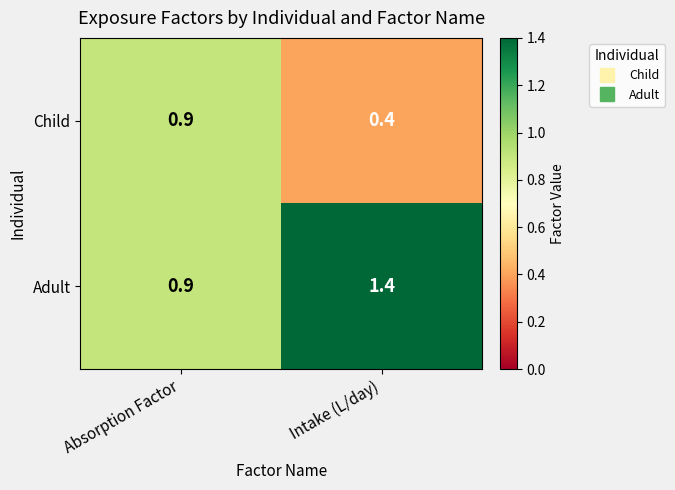

True or false: Adult has a value of 0.5 at Absorption Factor.

False